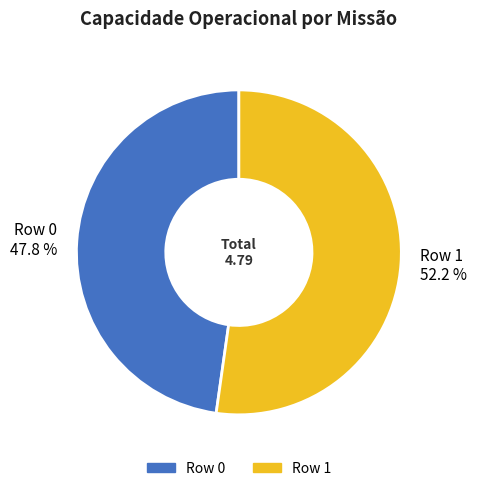

To the nearest percent, what percentage of the pie is Row 1?

52%